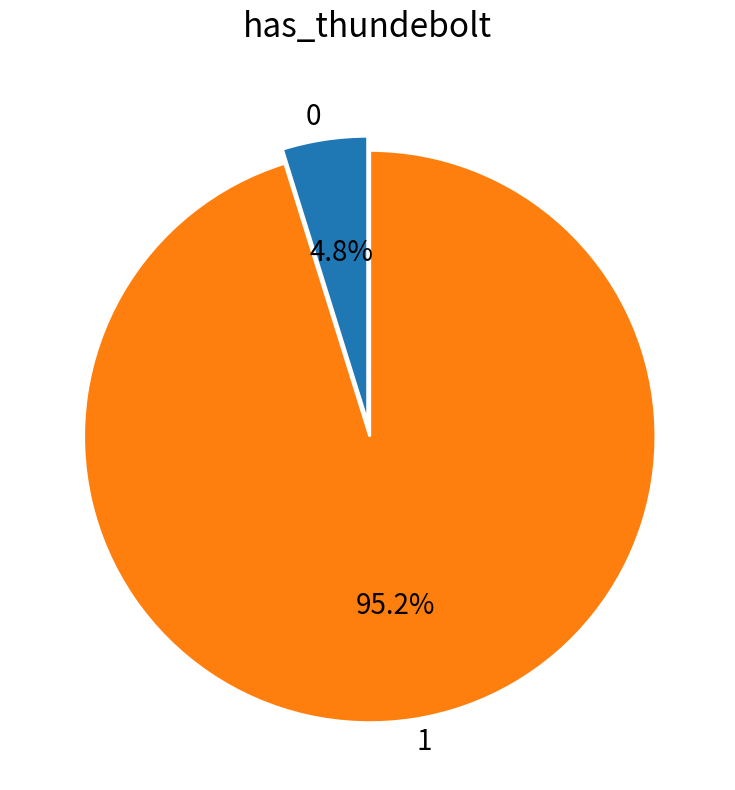

To the nearest percent, what is the average slice percentage?

50%